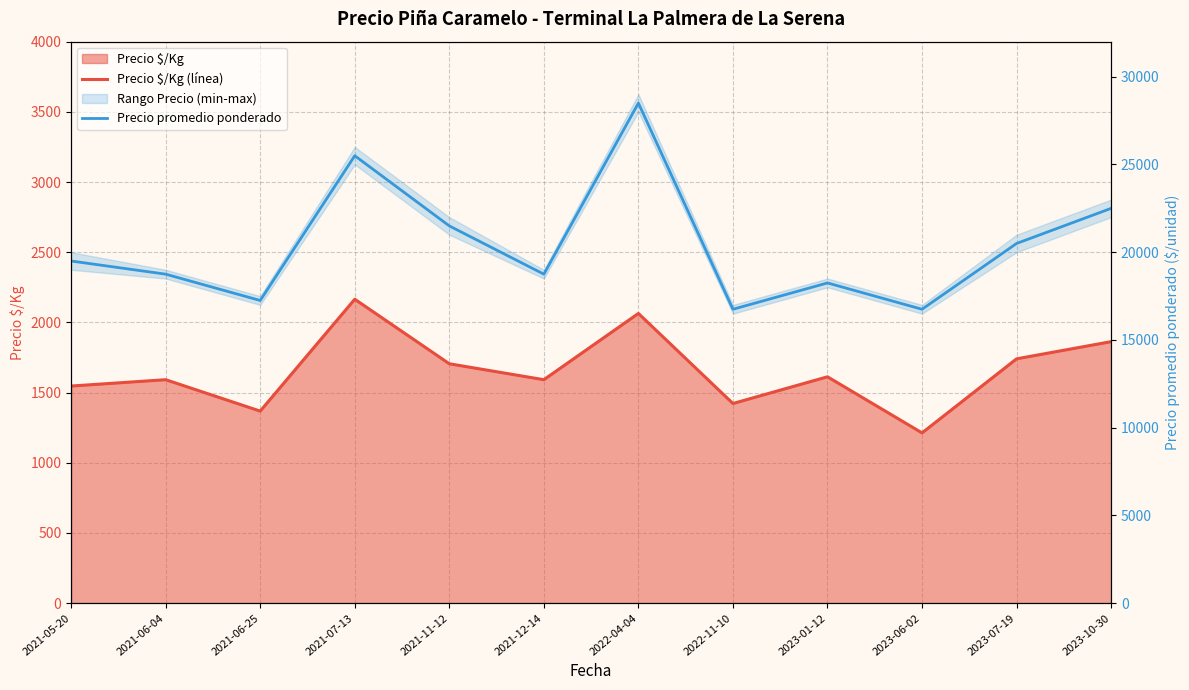

How many lines are shown in the chart?

2